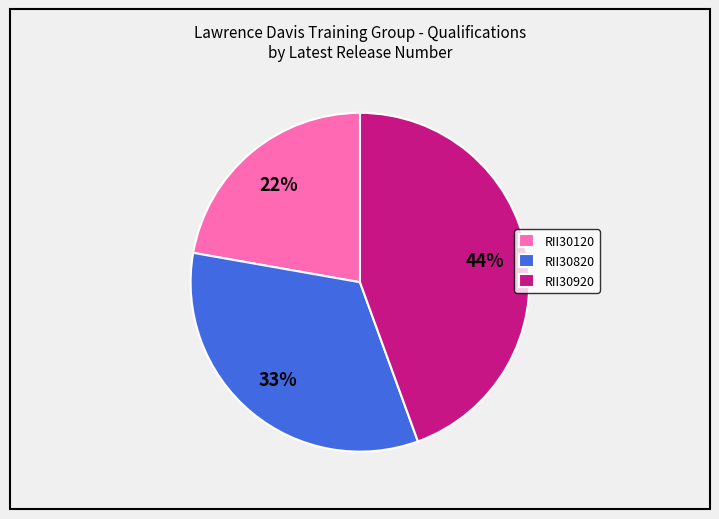

To the nearest percent, what is the difference between the RII30120 and RII30920 slice percentages?

22%